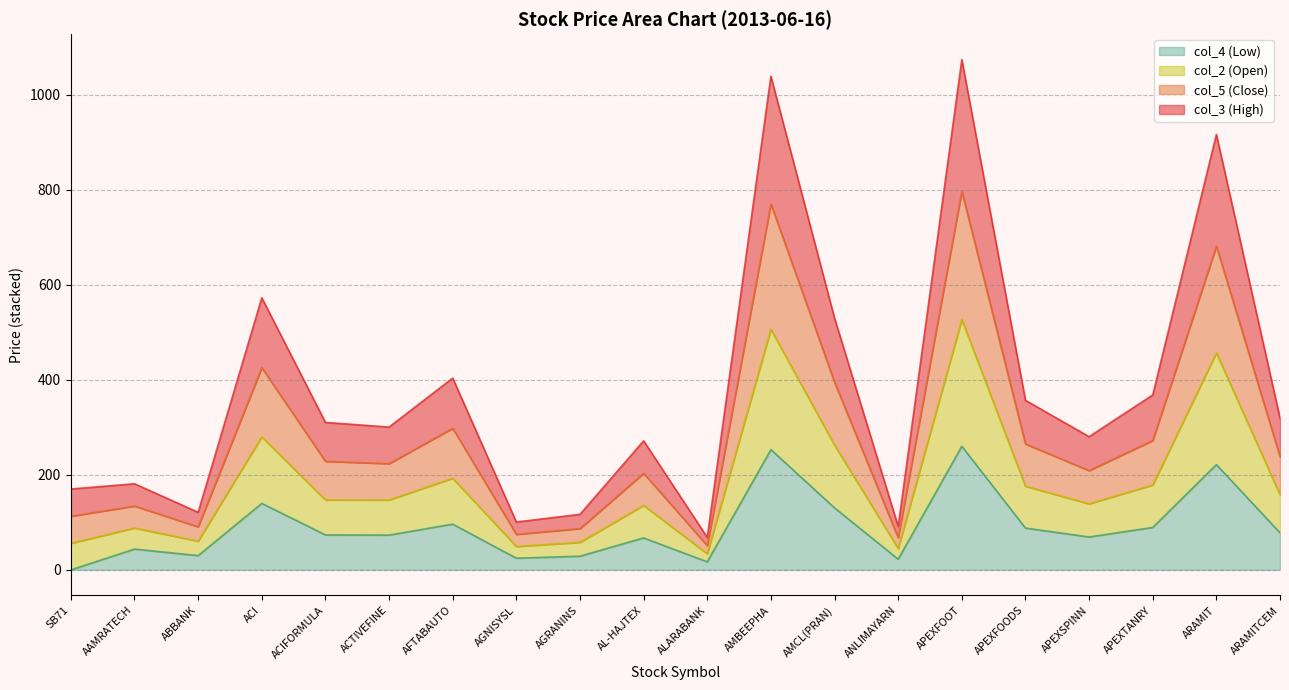

Which series changed the most between ANLIMAYARN and ARAMITCEM?

col_3